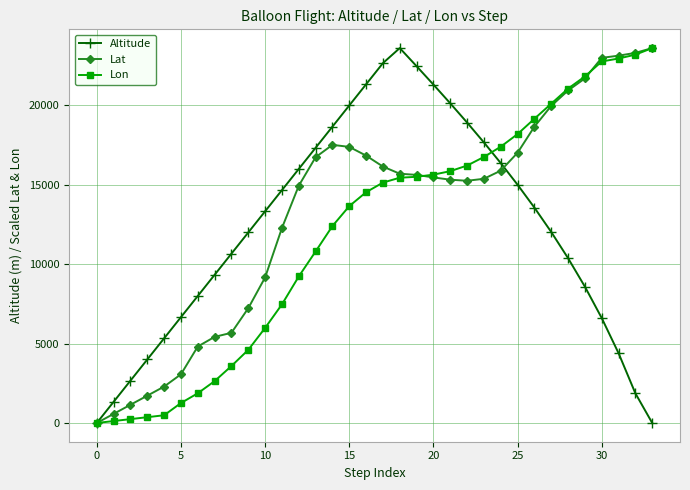

What is the value of the Lat point at the 14th from the left?

16722.4